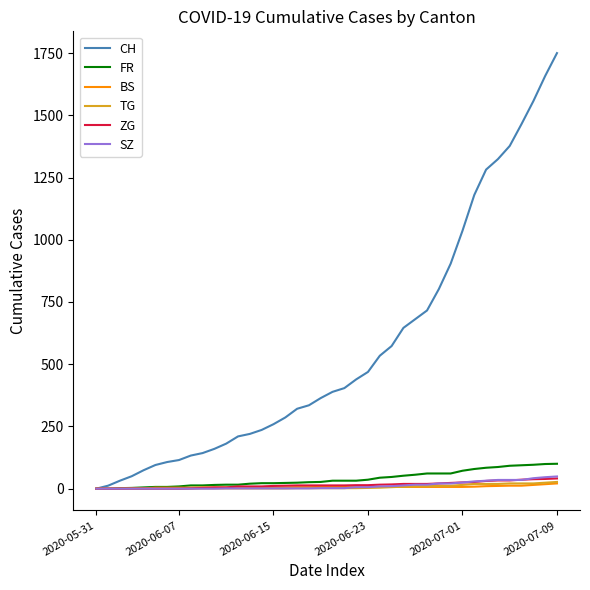

What is the greatest value displayed?

1750